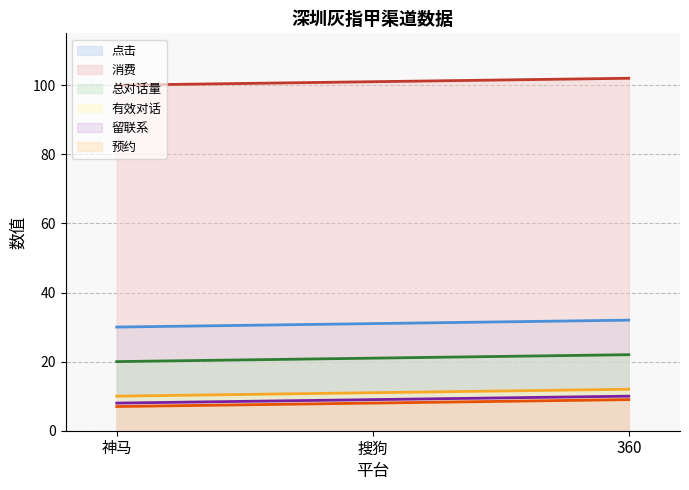

The 消费 series shows 102 at 360. True or false?

True